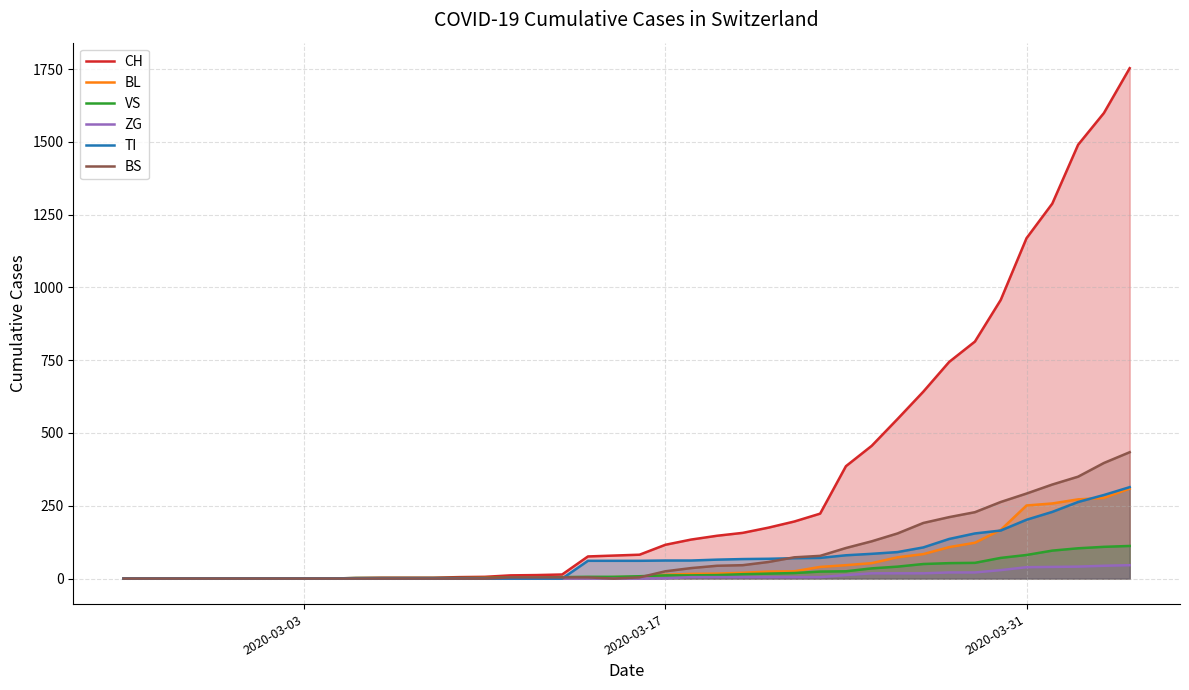

What is the sum of all BL values?

2197